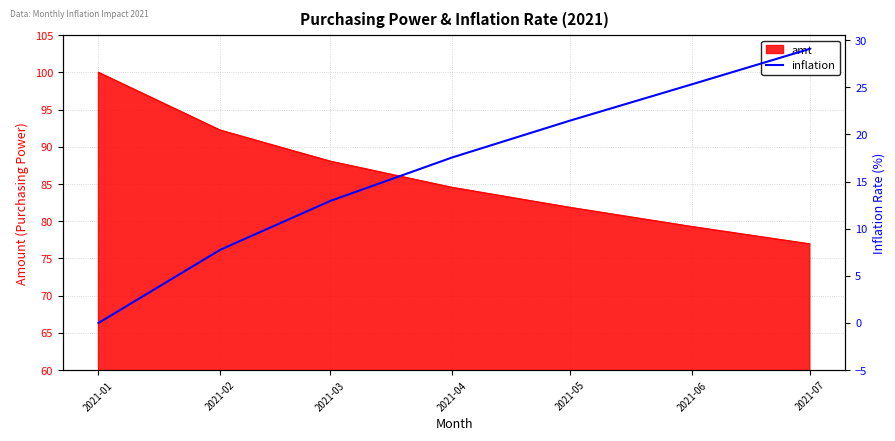

At which category does the chart reach its peak across all series?

2021-07